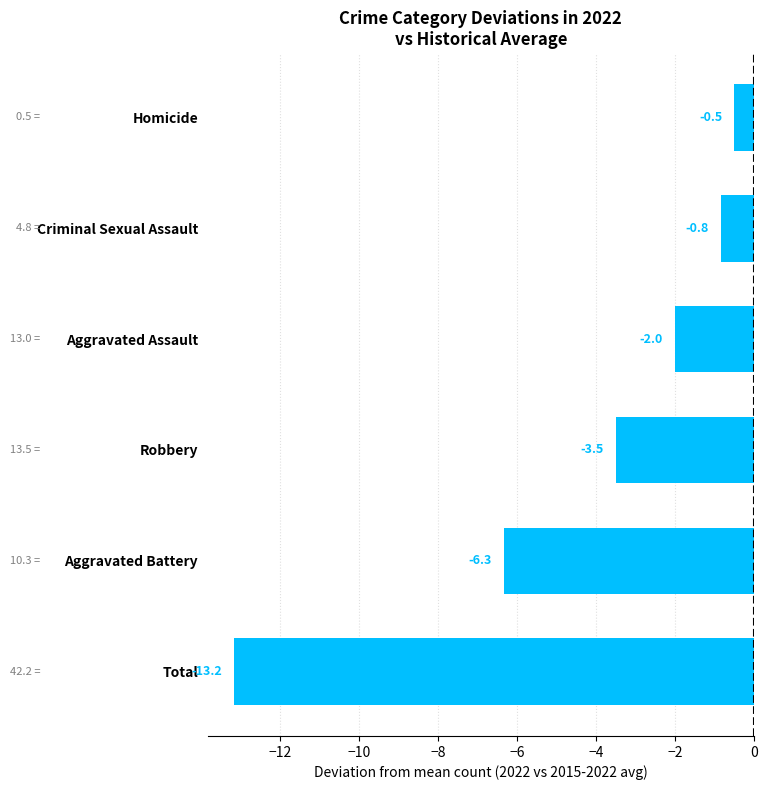

How many bars are there in total?

6